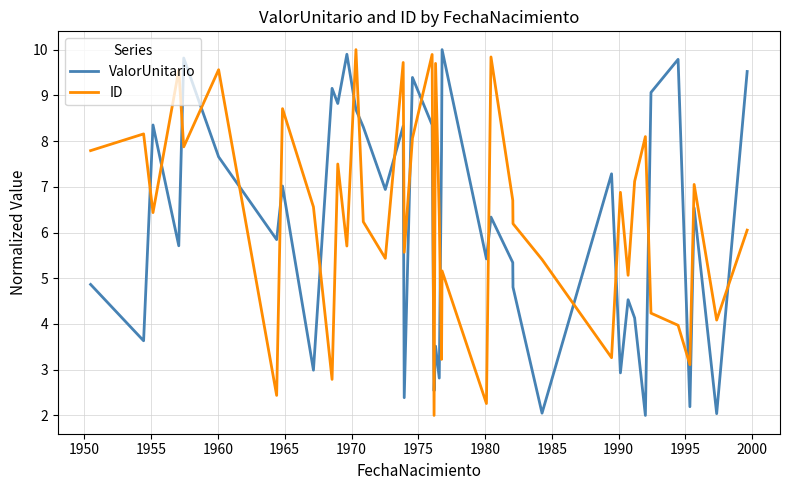

What is the difference between the maximum and minimum values in the ID series?

8.0